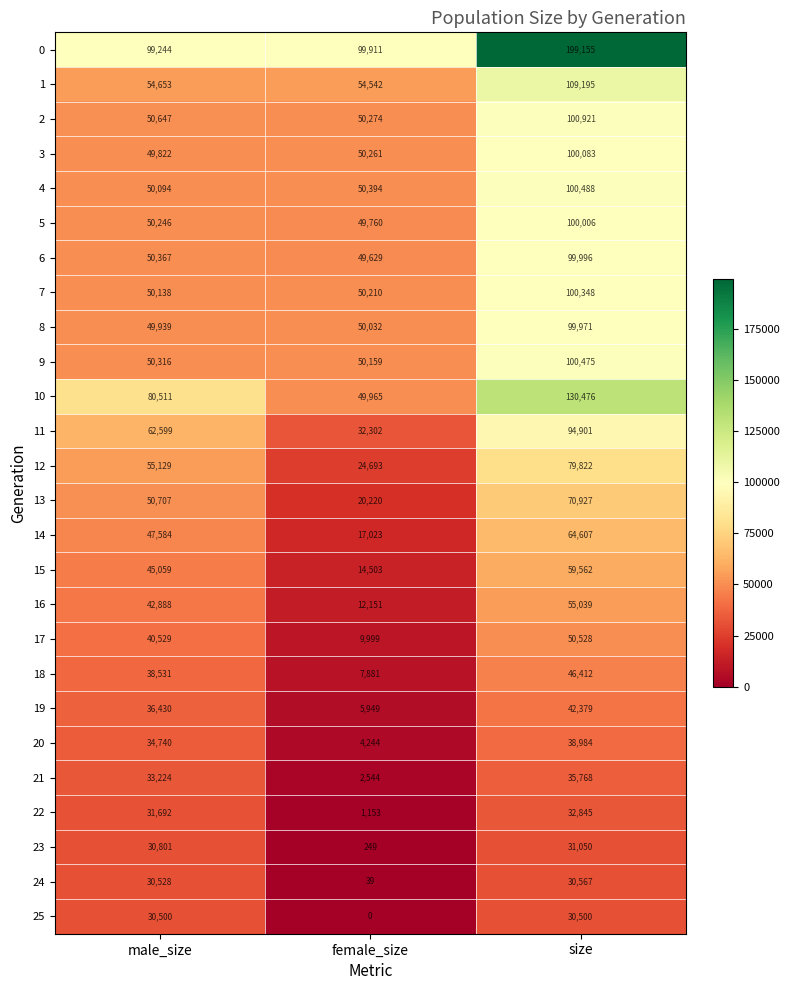

What is the approximate value of 9 at female_size, to the nearest 10?

50160